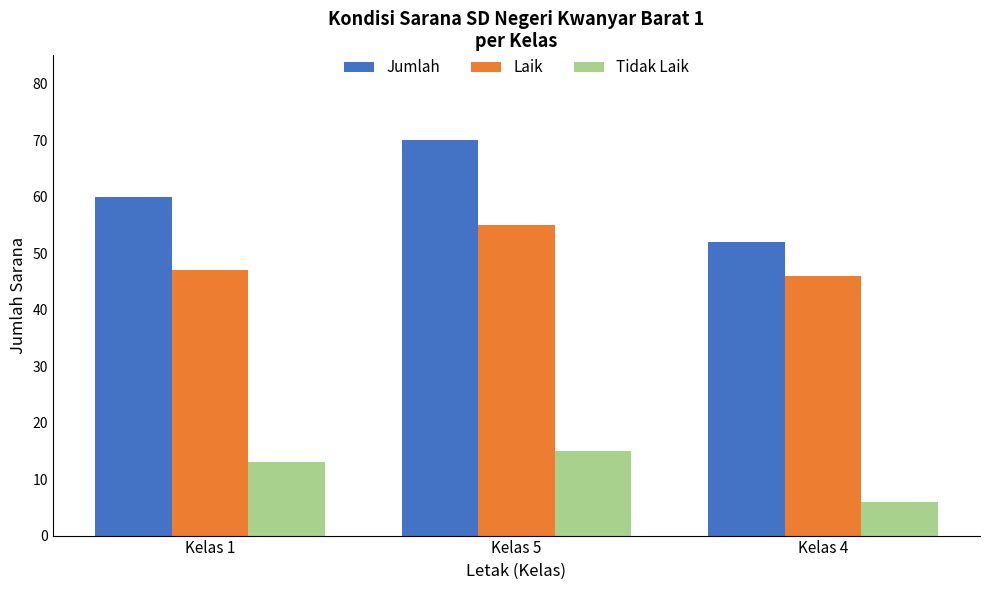

How many data points in Laik are less than 47?

1